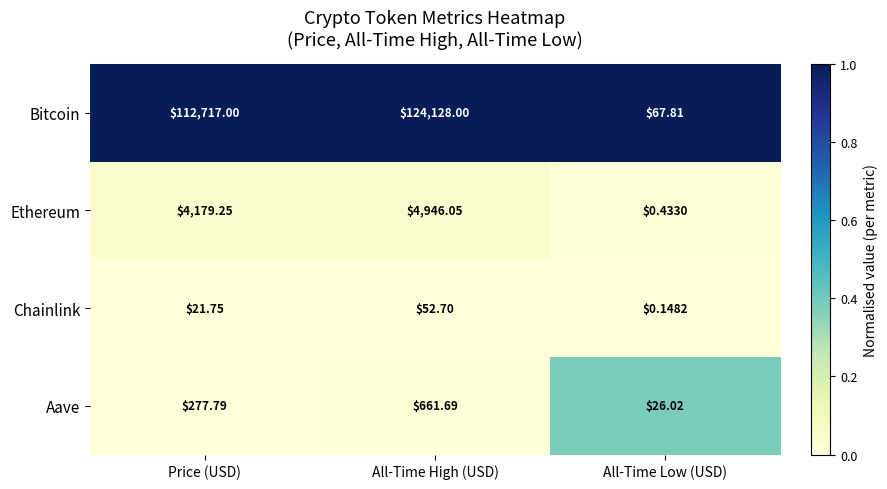

Which series has the largest total across all categories?

Bitcoin